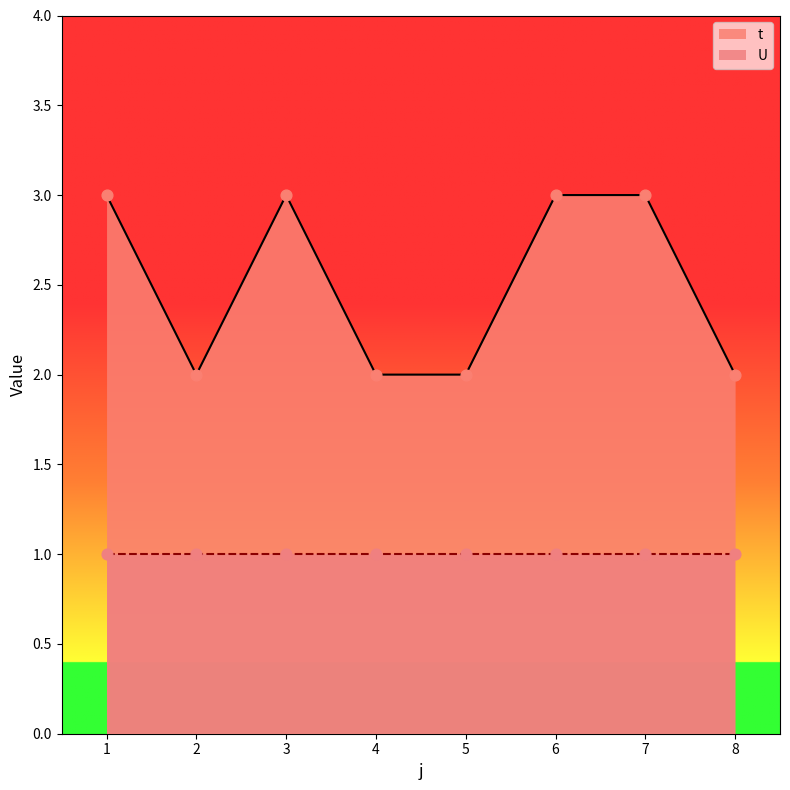

What is the change in value from 1 to 5?

-1